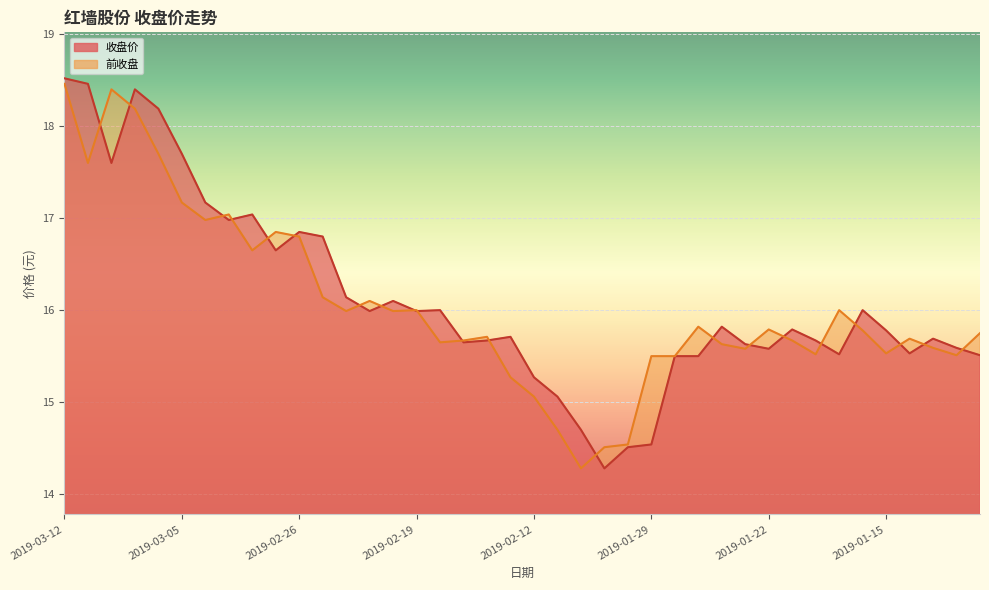

What is the sum of the 前收盘 values at 2019-01-22 and 2019-01-17?

31.8